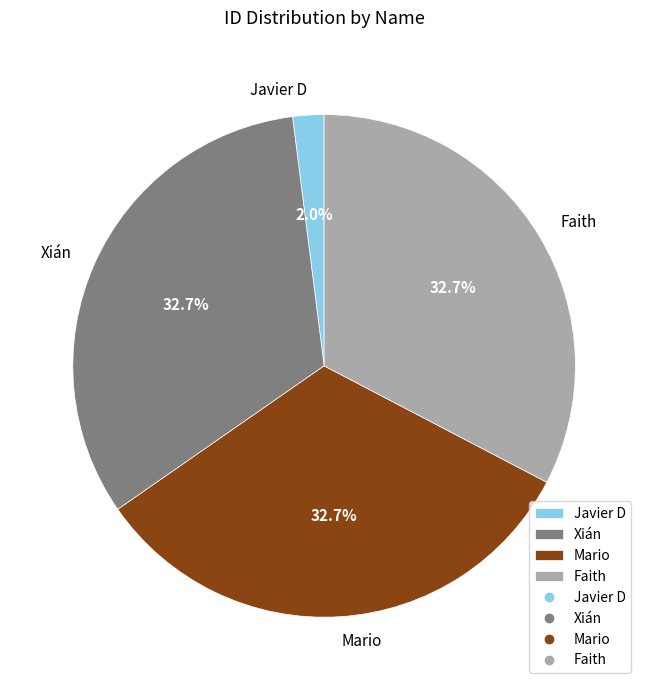

The Mario slice represents 33% of the pie. True or false?

True